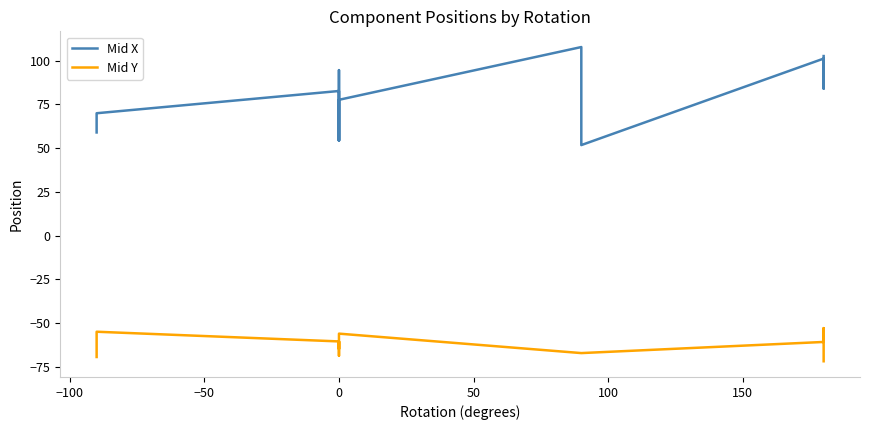

Count the number of data series in this chart.

2